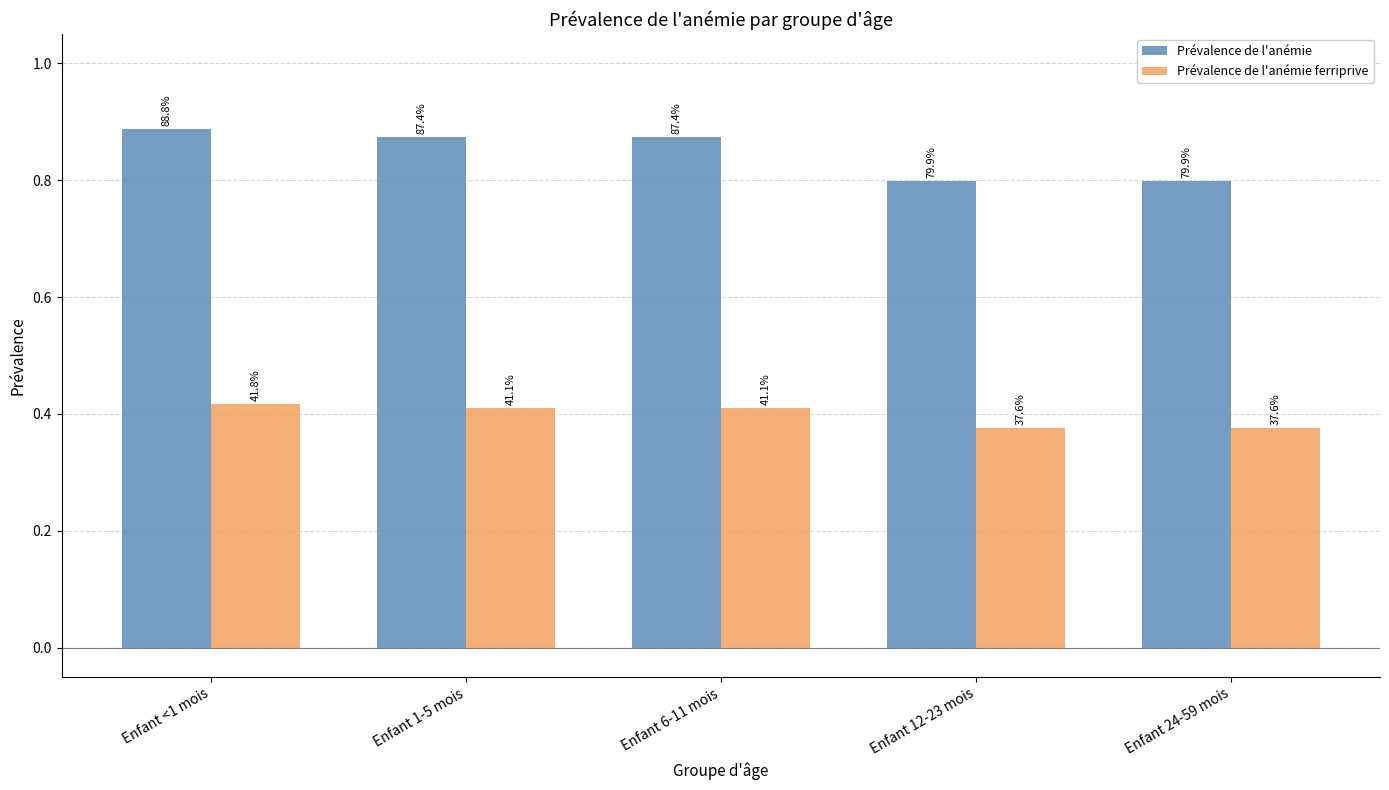

At which label is Prévalence de l'anémie ferriprive closest to 0?

Enfant 12-23 mois